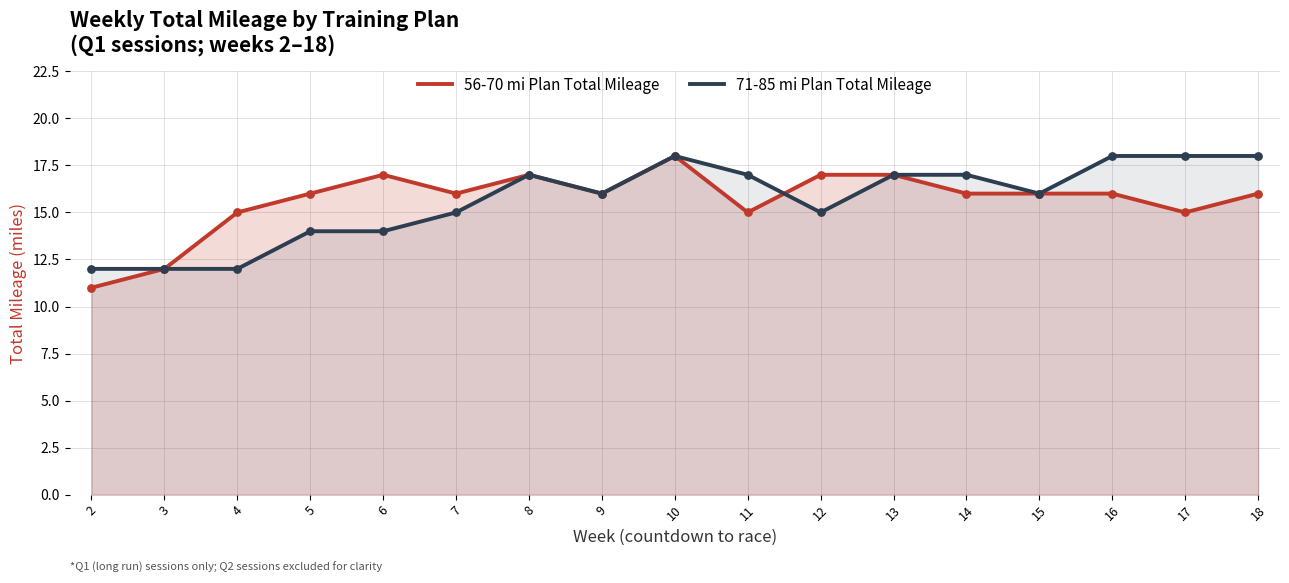

Which series has the largest Y range (max minus min)?

56-70 mi Plan Total Mileage